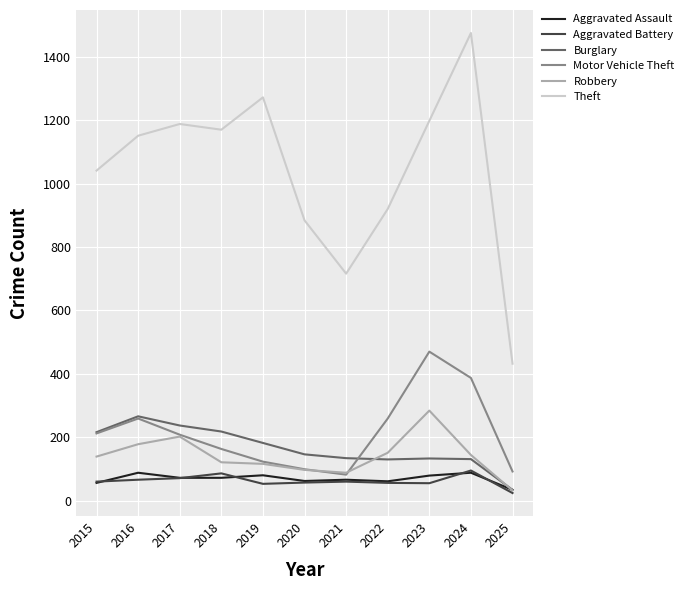

Which series has the largest range (max minus min)?

Theft